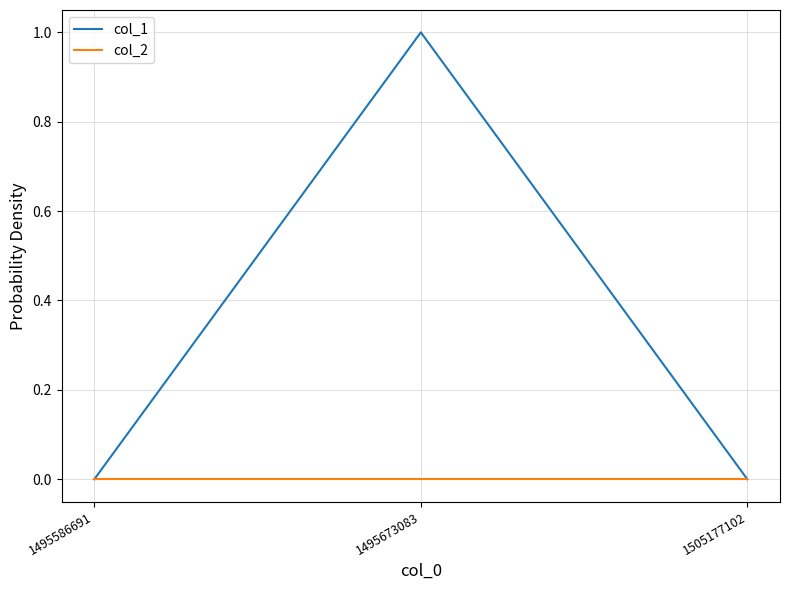

Is the value of col_1 at 1495673083 greater than the value of col_2 at 1495586691?

Yes